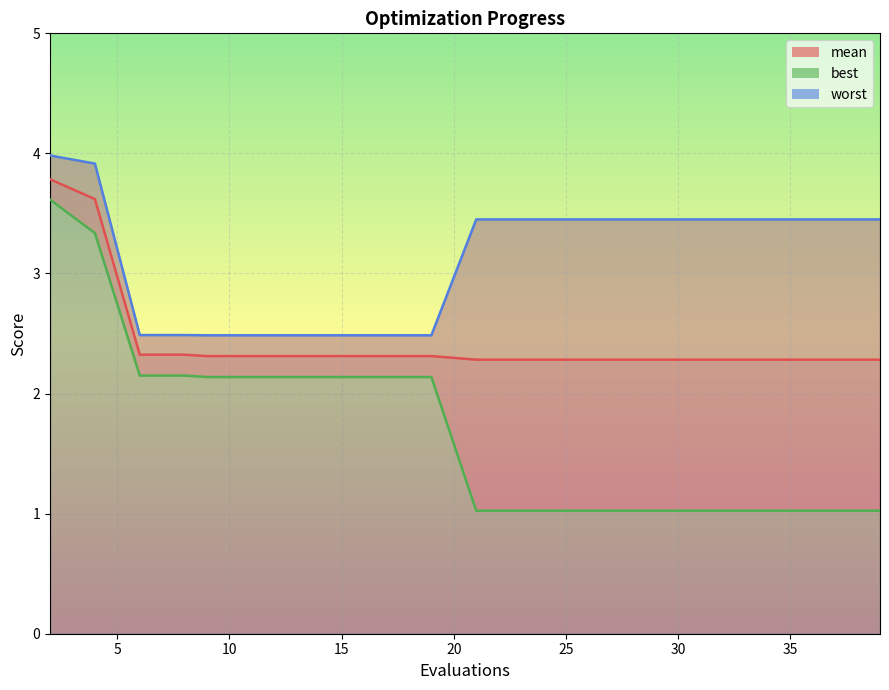

What is the smallest value displayed?

1.0